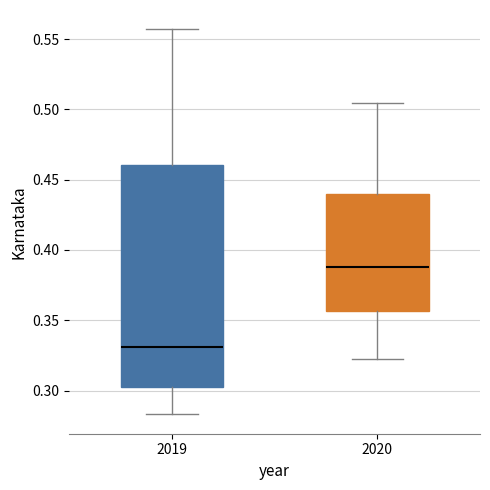

Comparing the boxes themselves (not the whiskers), which one is the tallest?

2019